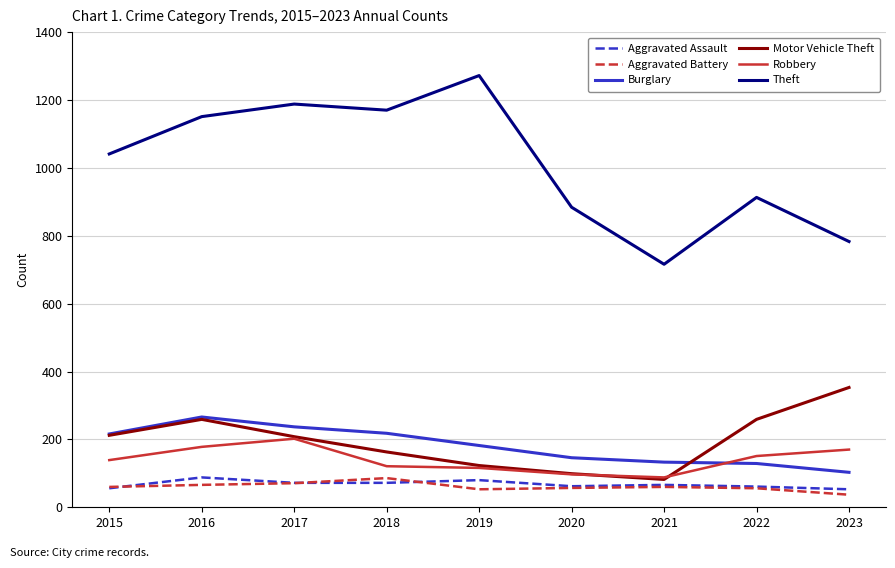

What is the difference between the maximum and second lowest values in the Robbery series?

105